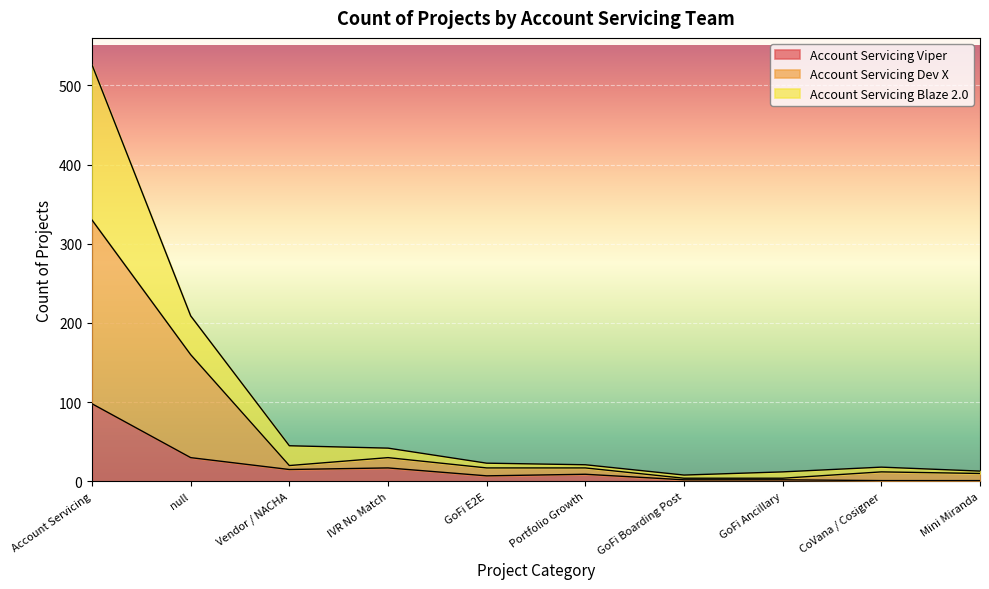

What are all the series names shown in the legend?

Account Servicing Viper, Account Servicing Dev X, Account Servicing Blaze 2.0